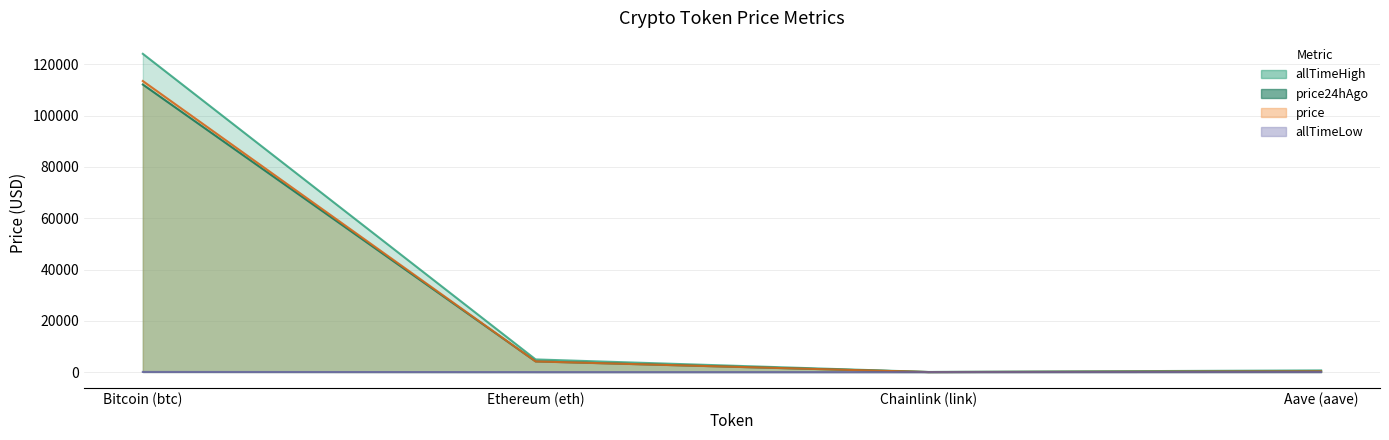

Which category has the lowest value in the allTimeHigh series?

Chainlink (link)